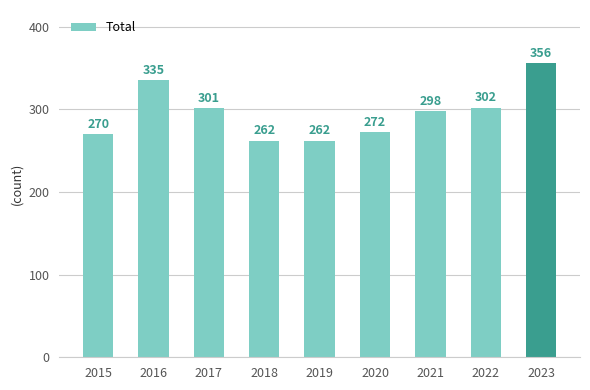

The value at 2021 is 298. True or false?

True